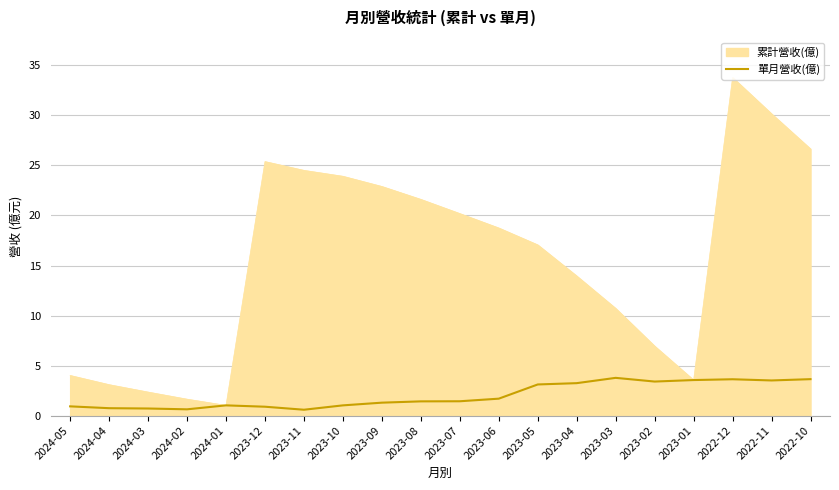

What is the total value across all series at 2022-11?

33.7